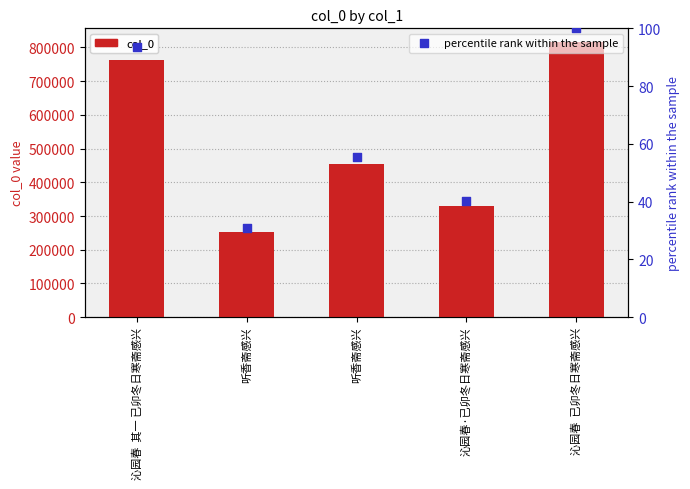

What are all the series names shown in the legend?

col_0, percentile rank within the sample